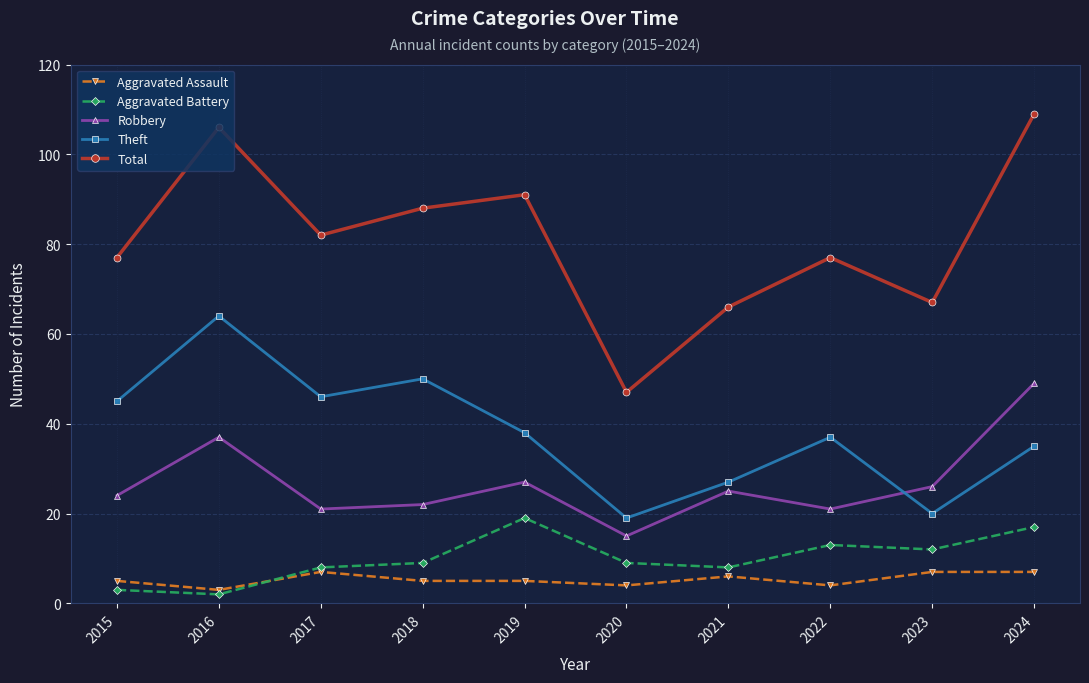

True or false: Robbery has more than 2 interior local peaks.

True